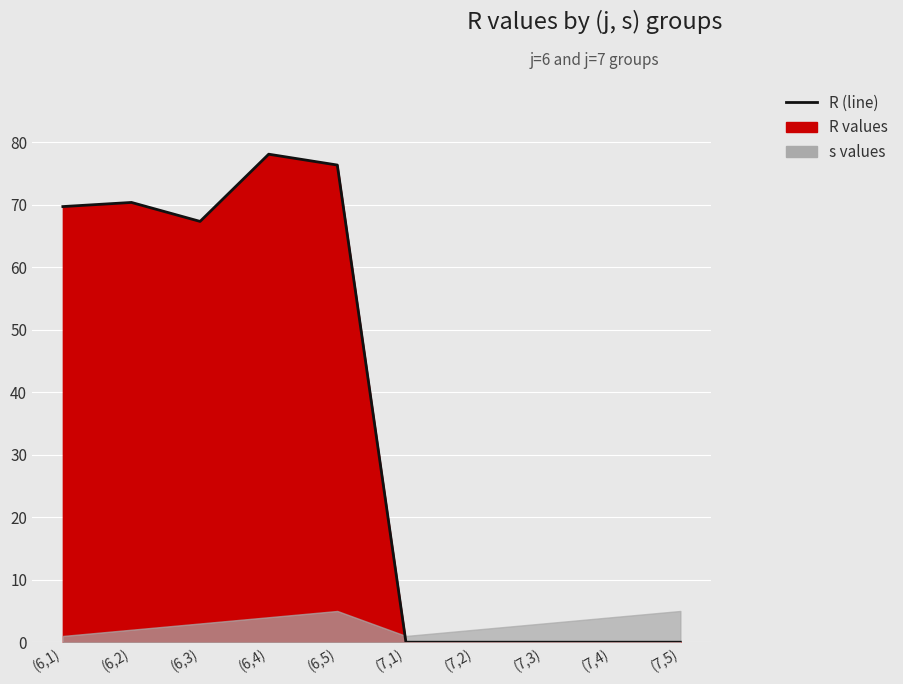

List the labels in order of value, smallest first.

(7,1), (7,2), (7,3), (7,4), (7,5), (6,3), (6,1), (6,2), (6,5), (6,4)